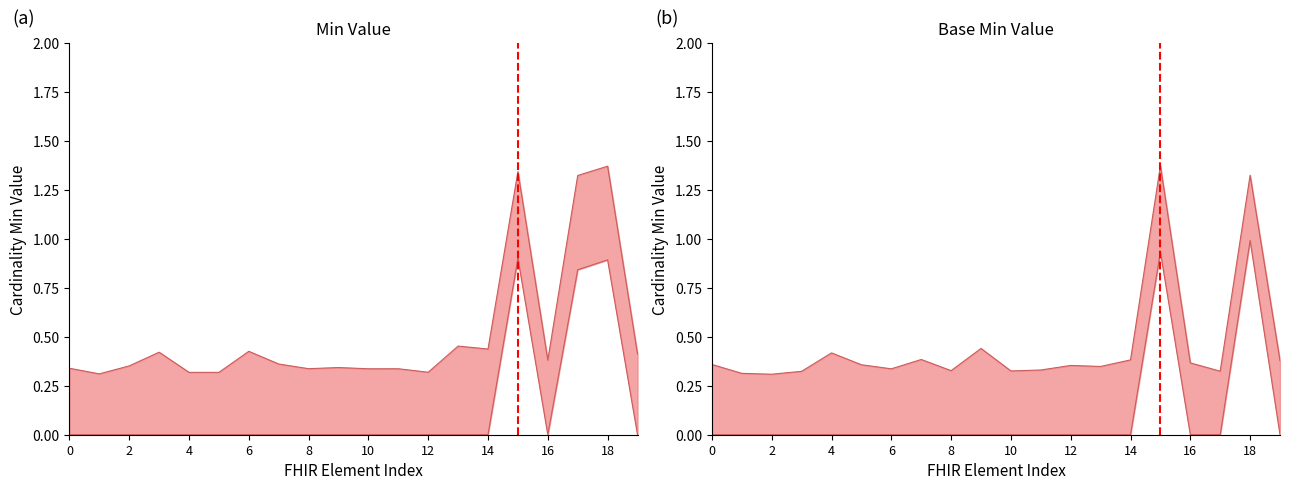

Is the value of Min at 10 greater than the value of Base Min at 12?

No